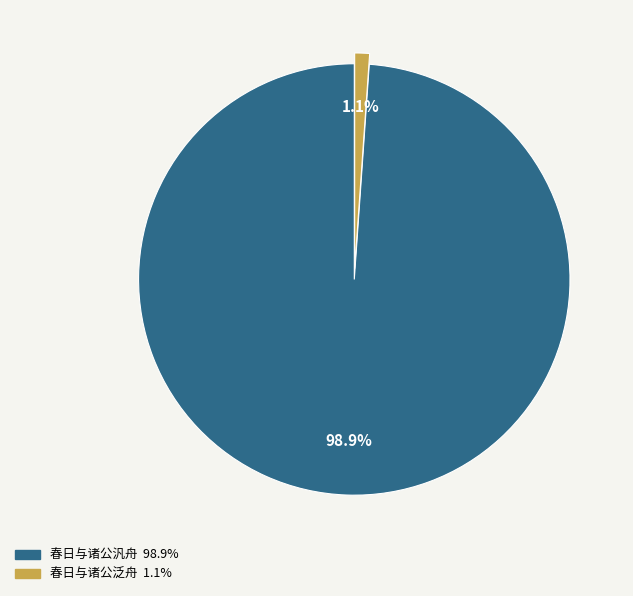

To the nearest percent, what is the difference between the largest and smallest slice percentages?

98%